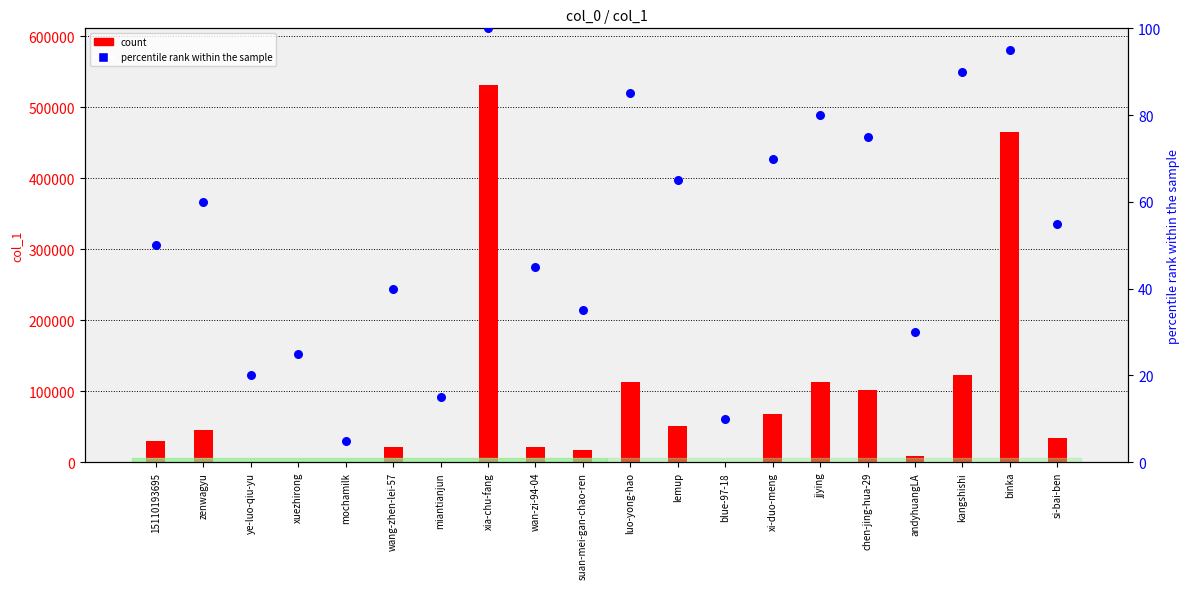

Which series contains the highest Y value?

count